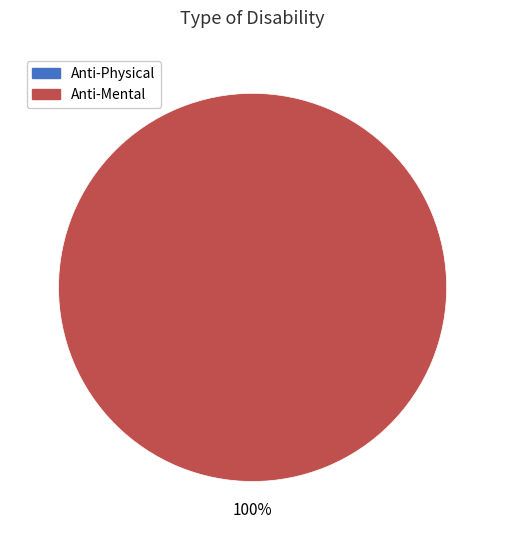

Is there any slice that represents more than half of the pie?

Yes